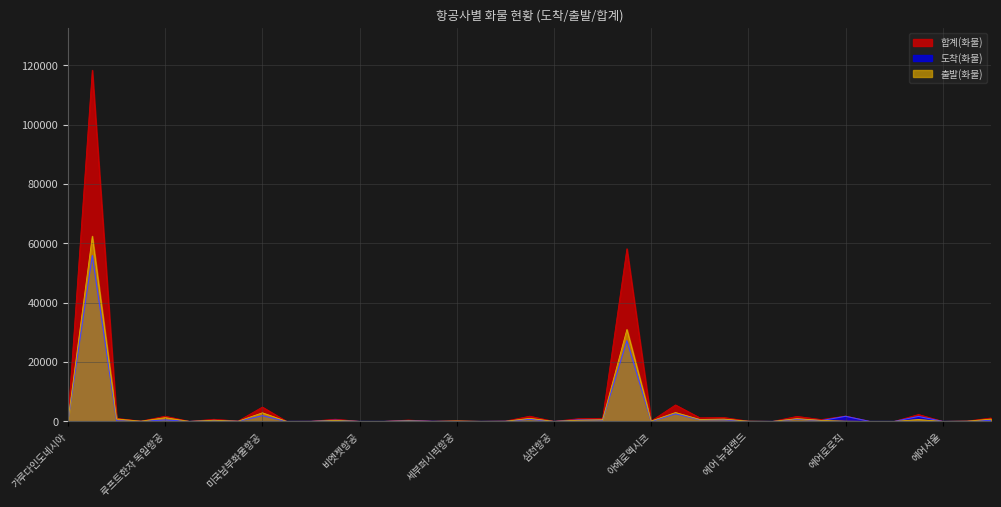

What are all the series names shown in the legend?

합계(화물), 도착(화물), 출발(화물)